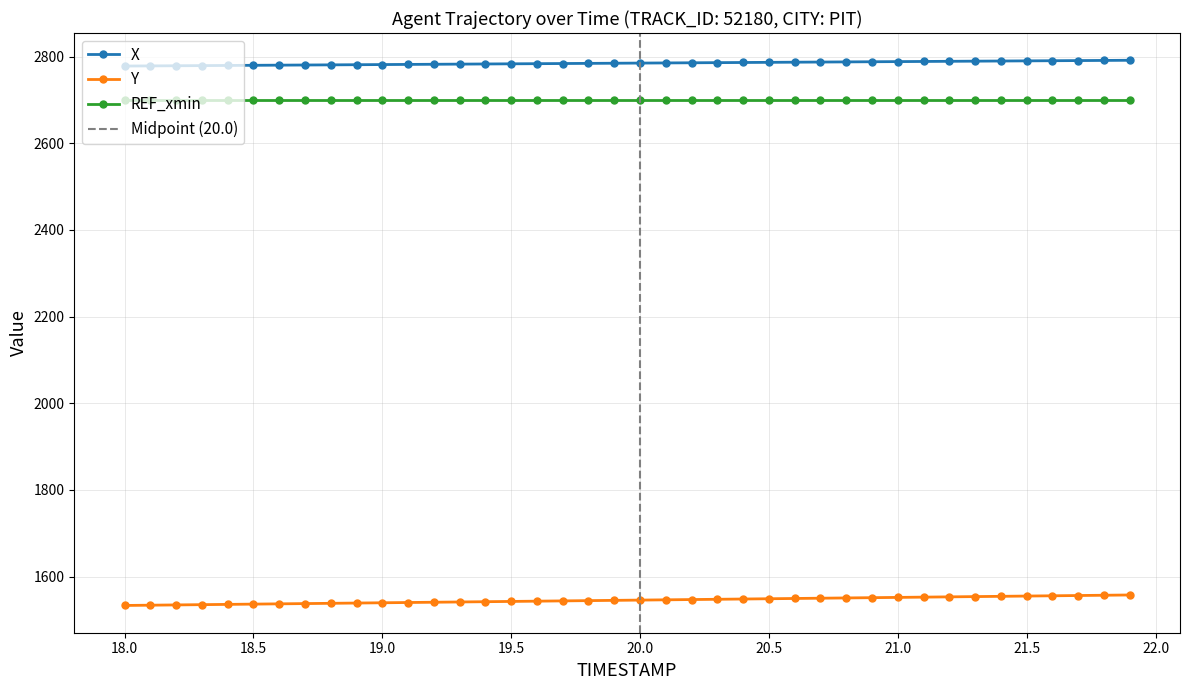

Is it true that Y equals 2374.0 at 21.0?

False